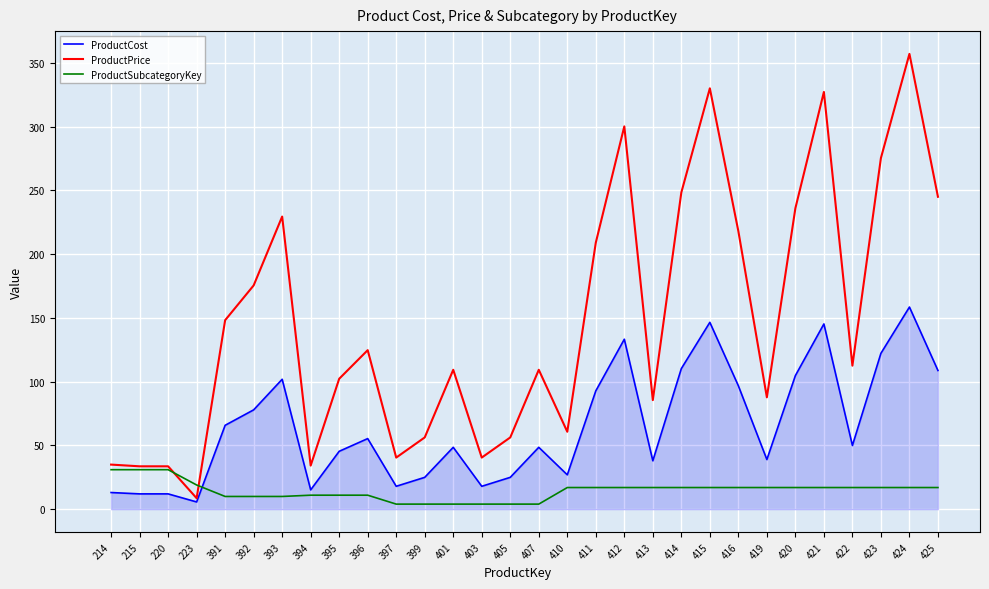

What is the difference between the maximum and minimum values in the ProductCost series?

152.8